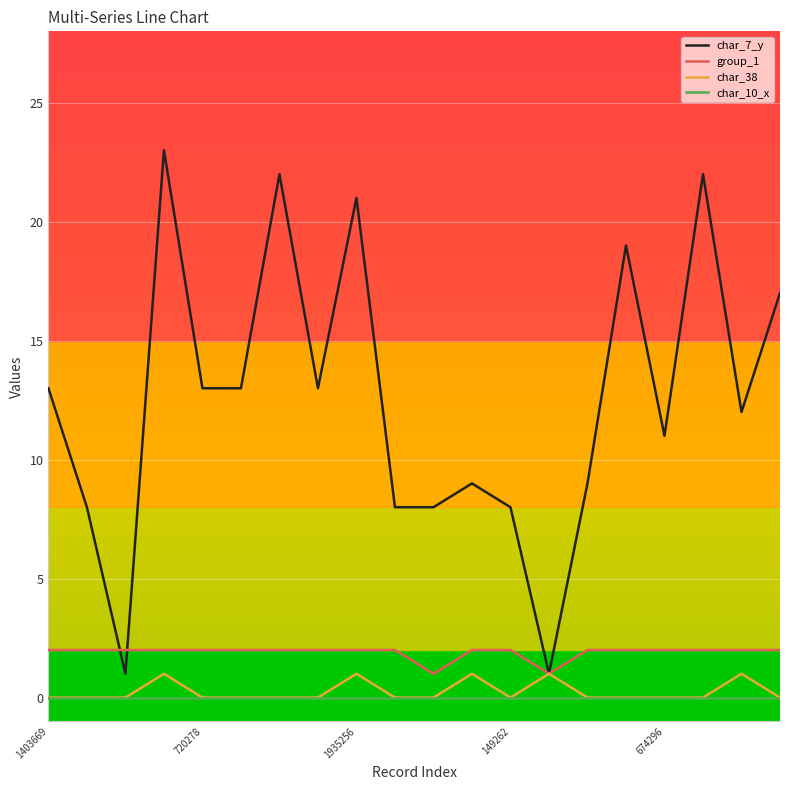

True or false: char_10_x and char_7_y intersect in this chart.

False